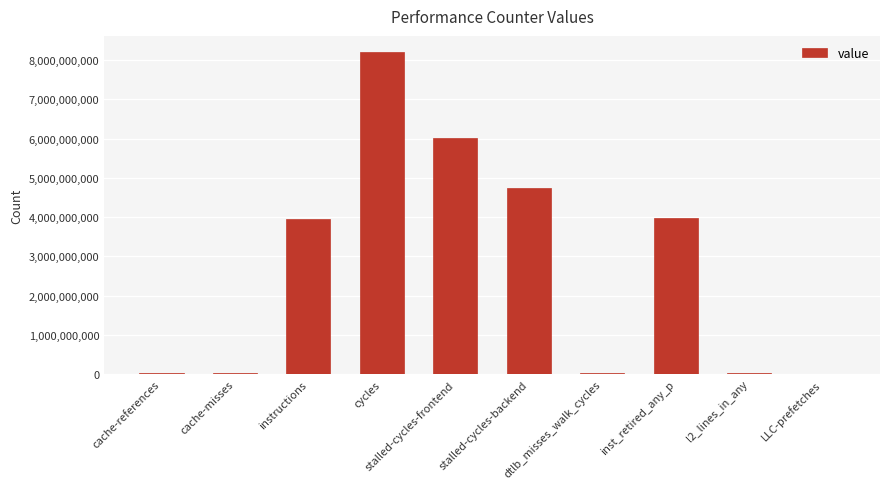

True or false: the data shows 3978922792 at inst_retired_any_p.

True